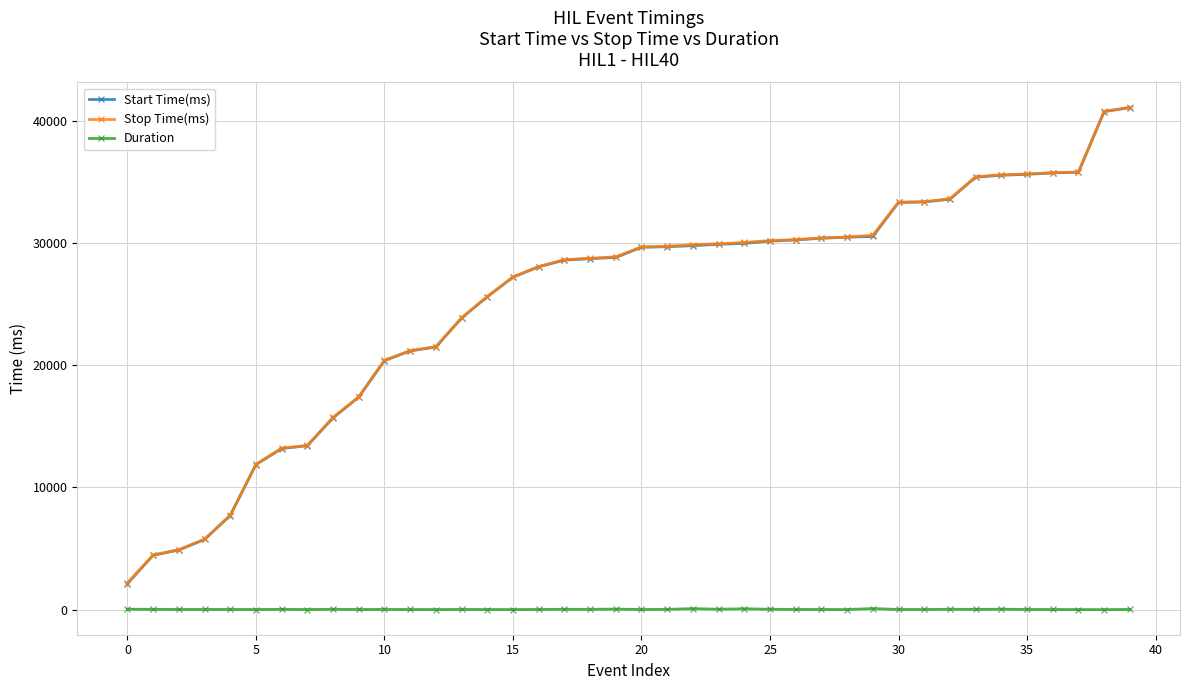

What is the minimum value for Duration?

10.8